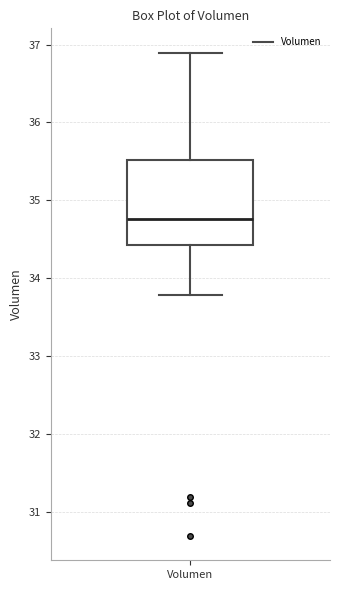

Where does the median line of the box for Volumen sit on the y-axis? The values are not printed on the chart, so give them approximately, as read against the axis.

34.8